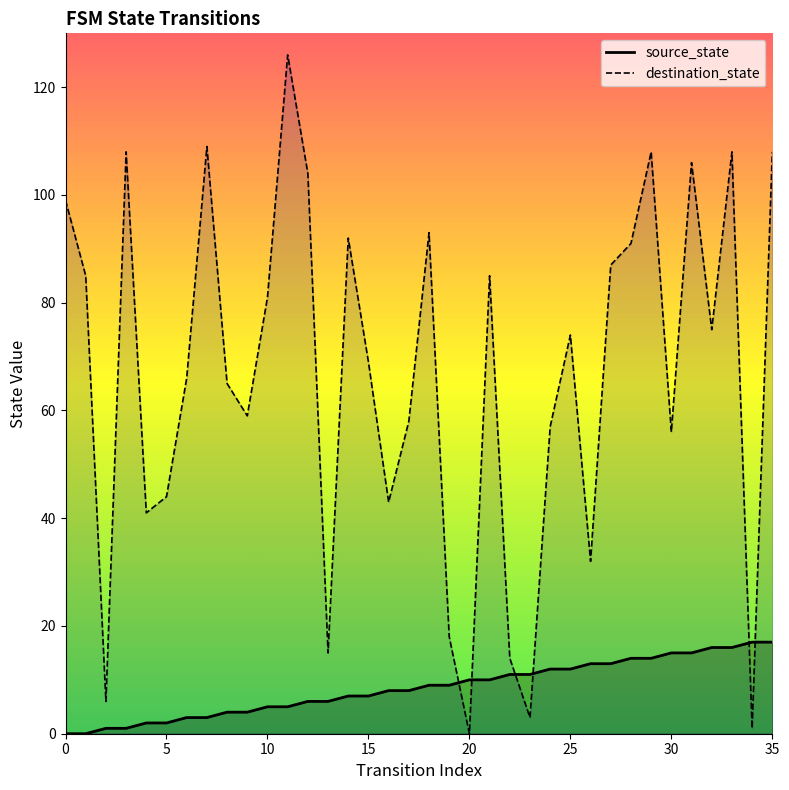

Rank the series by their maximum value, from lowest to highest.

source_state, destination_state